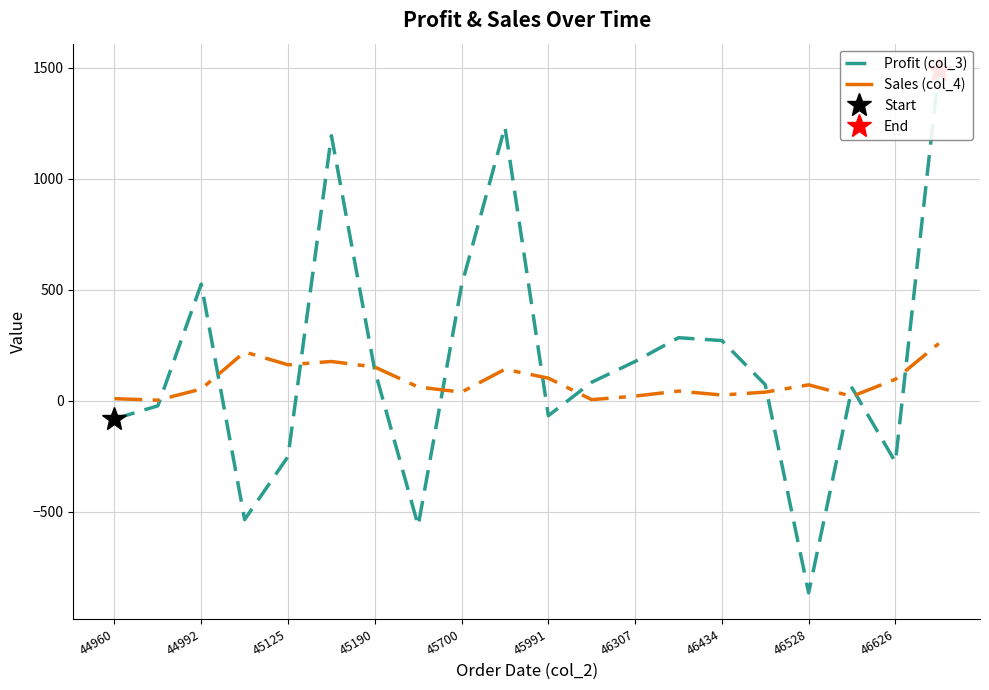

What is the difference between the second highest and minimum values in the Profit (col_3) series?

2098.8